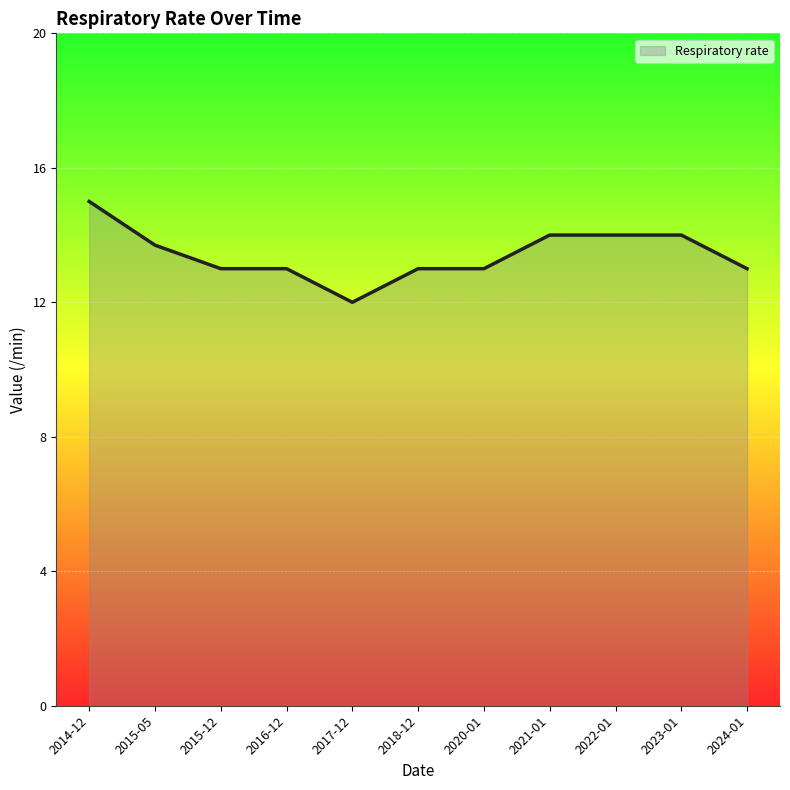

Reading left to right, list all the values displayed in this chart.

2014-12=15.0	2015-05=13.7	2015-12=13.0	2016-12=13.0	2017-12=12.0	2018-12=13.0	2020-01=13.0	2021-01=14.0	2022-01=14.0	2023-01=14.0	2024-01=13.0